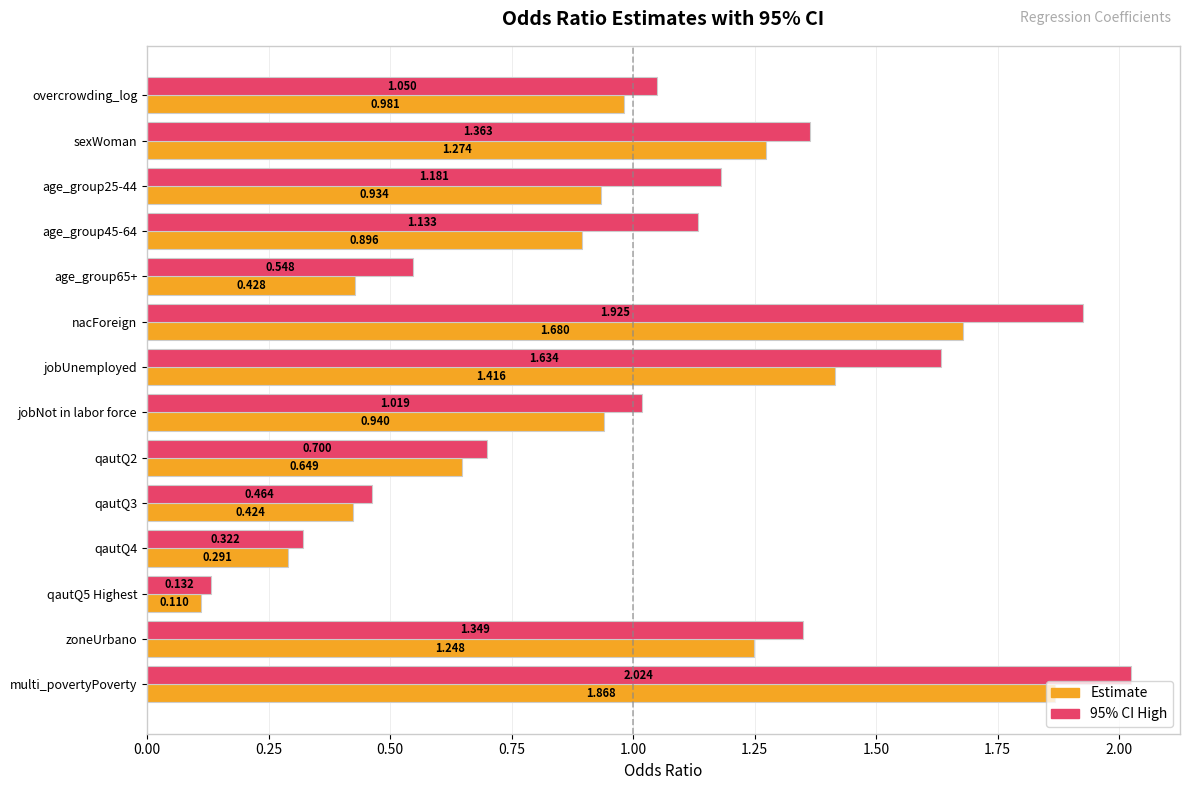

At which category is the sum across all series the highest?

multi_povertyPoverty